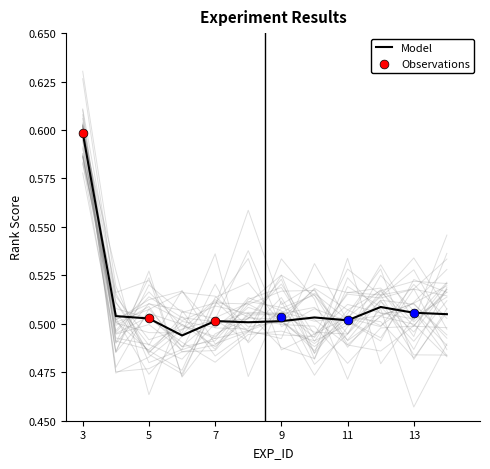

True or false: Model has a value of 0.7 at 7.

False